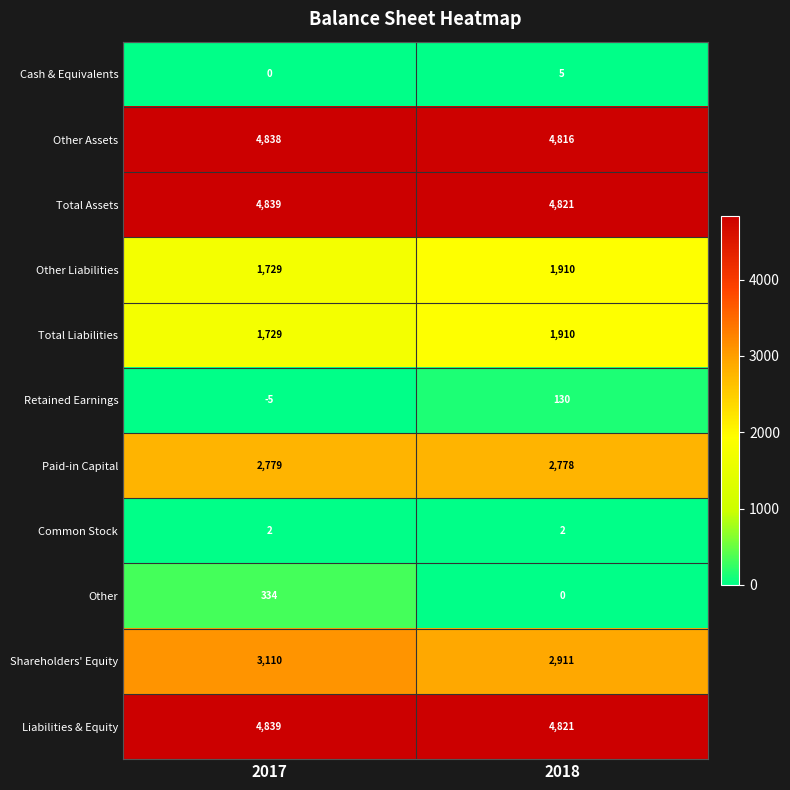

What value does the Other Assets series have at 2017?

4838